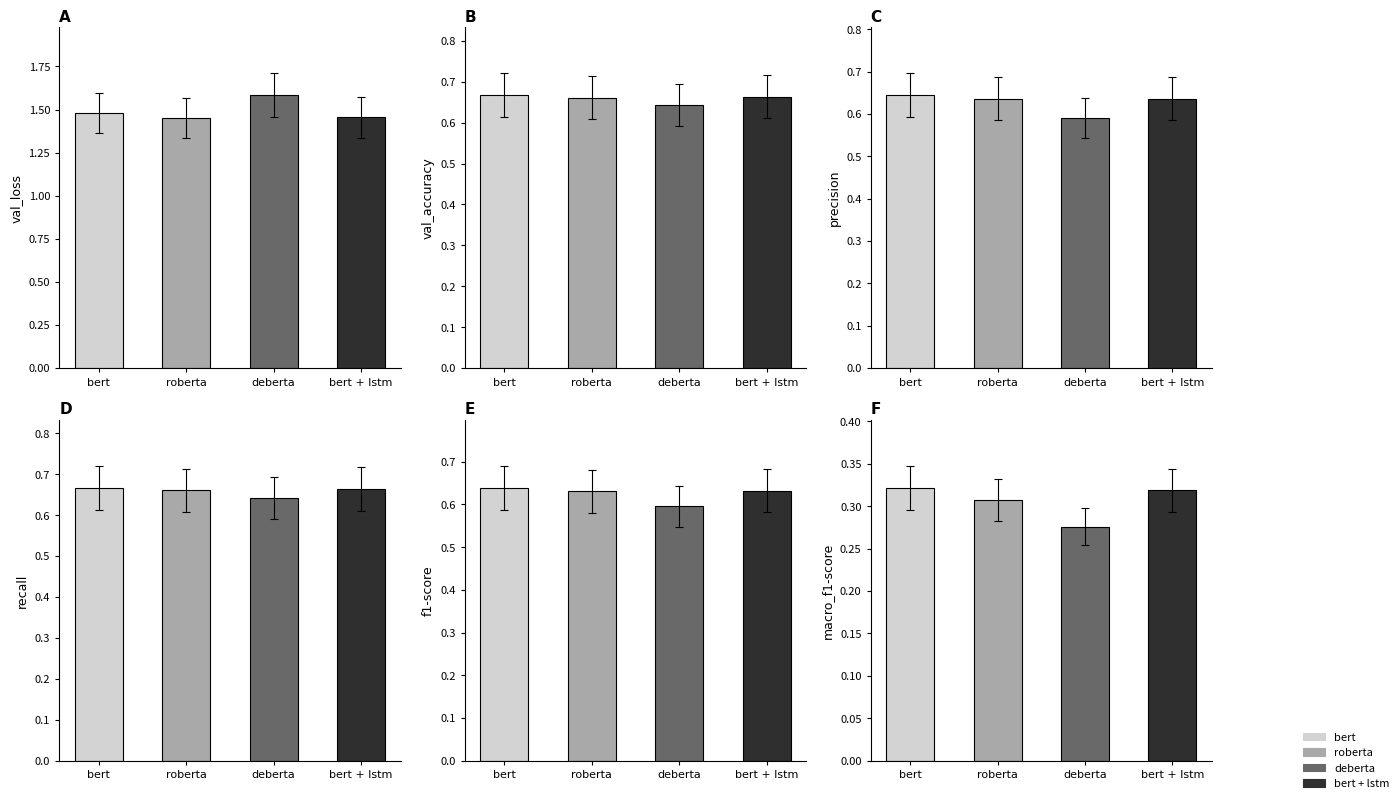

List the series in order of their peak value, lowest first.

macro_f1-score, f1-score, precision, val_accuracy, recall, val_loss